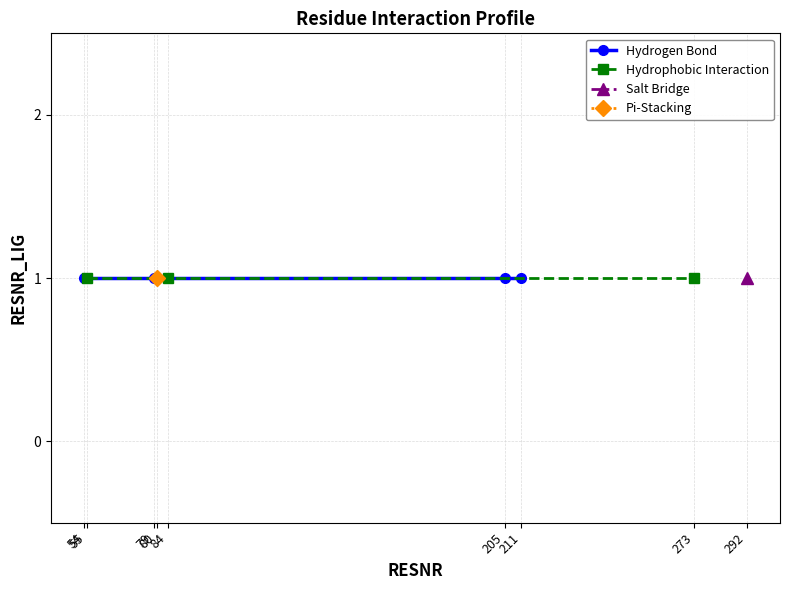

Does the chart display data point markers on the line(s)?

Yes